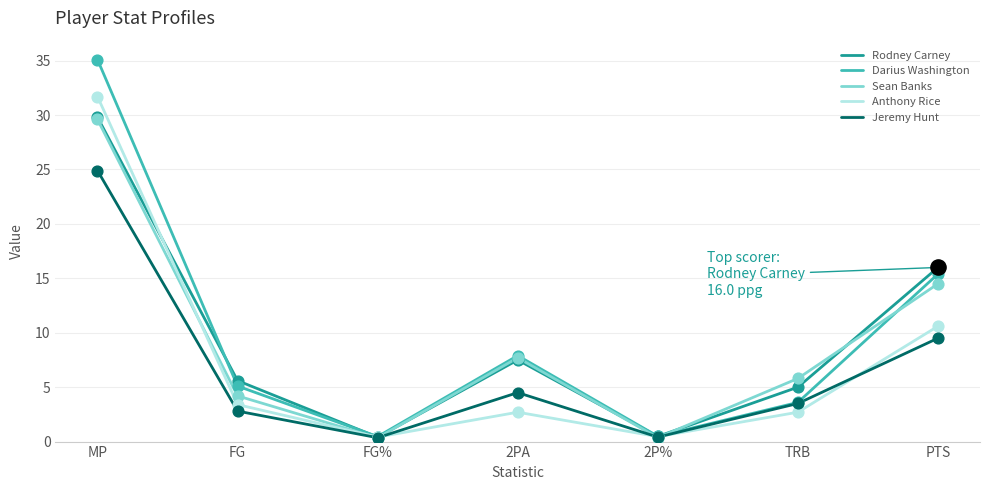

What are all the series names shown in the legend?

Rodney Carney, Darius Washington, Sean Banks, Anthony Rice, Jeremy Hunt